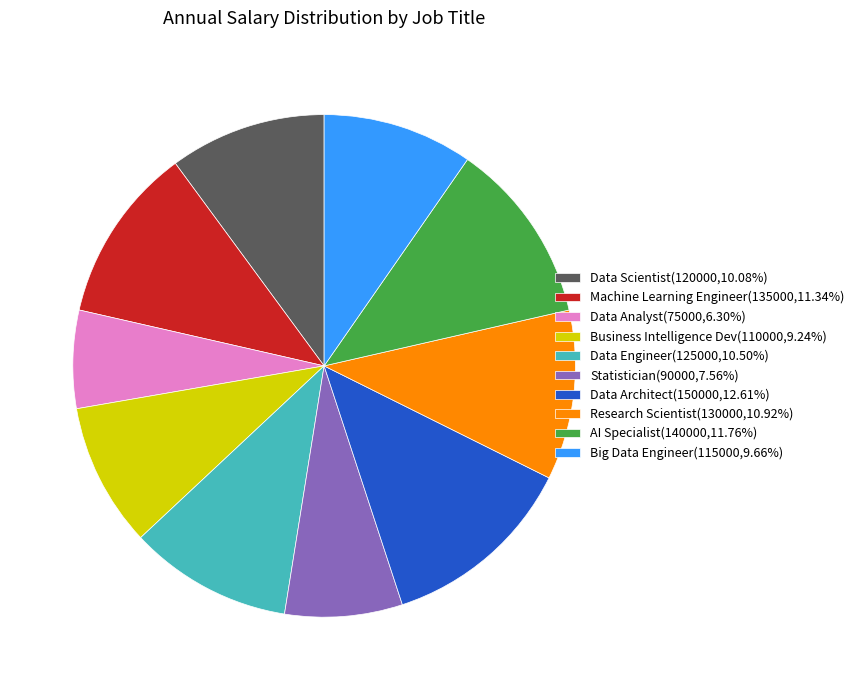

Approximately how many times larger is the value at Data Analyst(75000,6.30%) compared to Data Architect(150000,12.61%)?

0.5